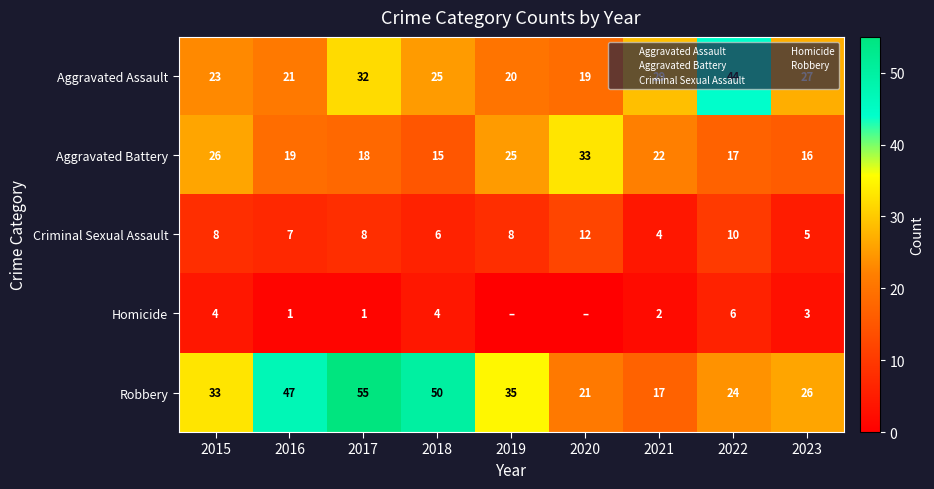

Which series has the largest range (max minus min)?

Robbery